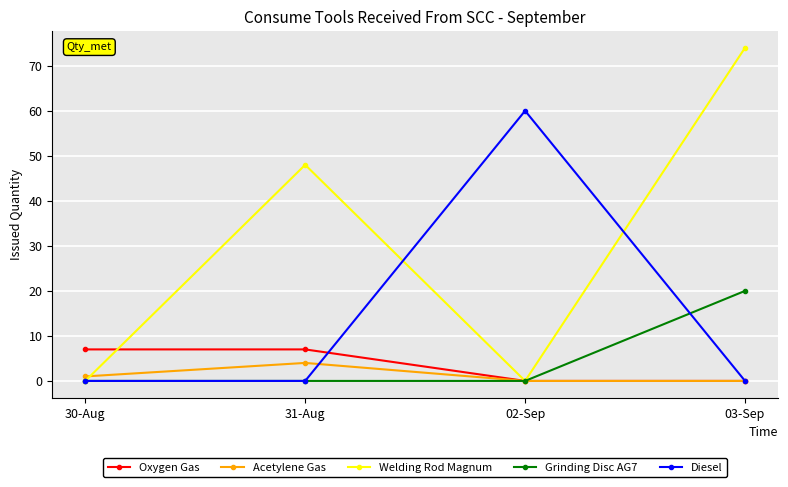

Is the value of Welding Rod Magnum at 30-Aug greater than the value of Acetylene Gas at 30-Aug?

No